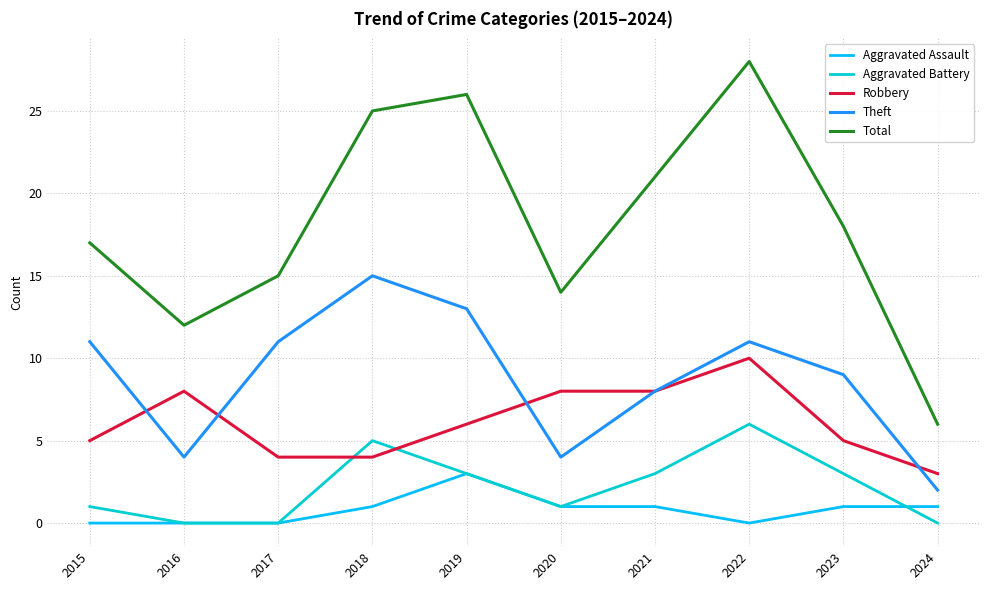

Is it true that Theft equals 4 at 2016?

True